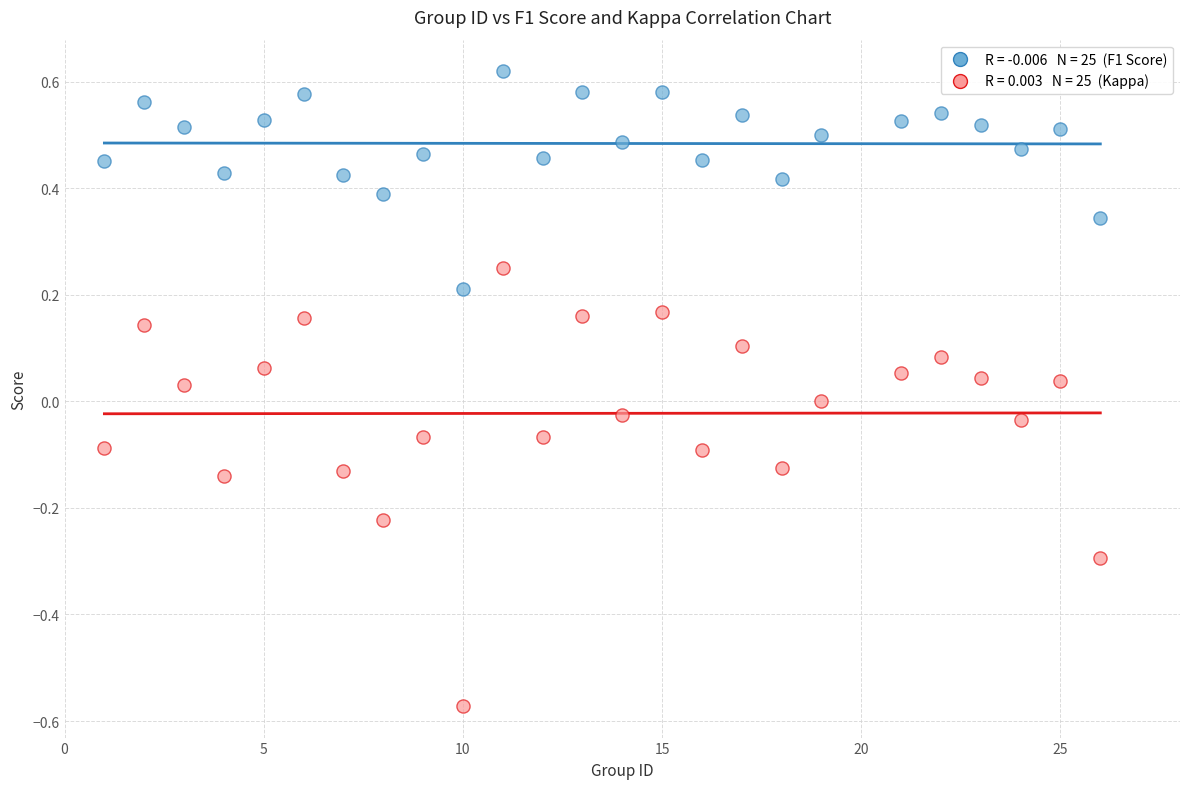

Across all data points, what is the range of X values (max minus min)?

25.0